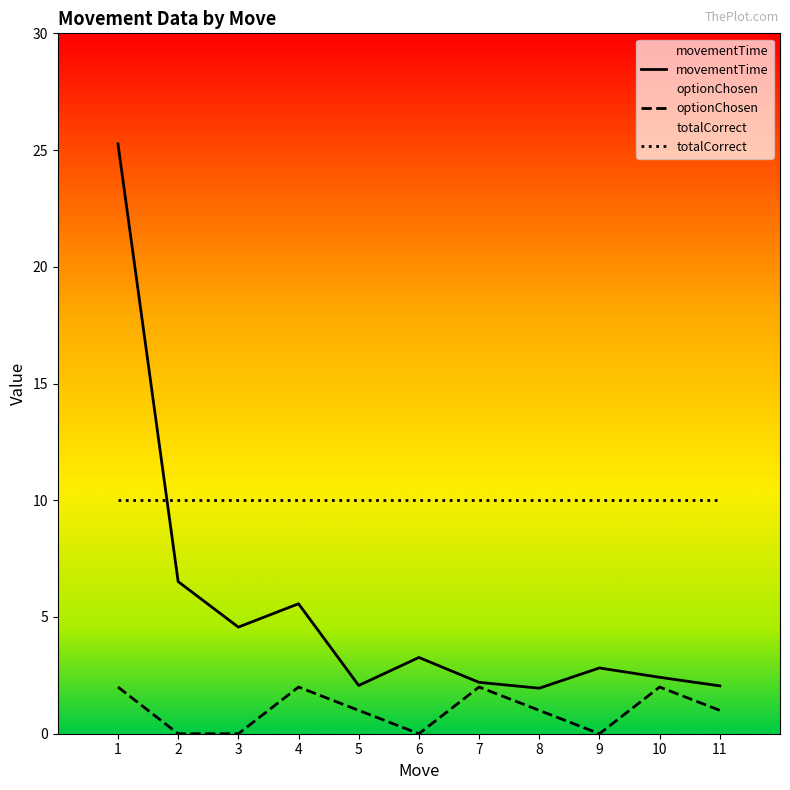

What is the maximum value shown in the chart?

25.3